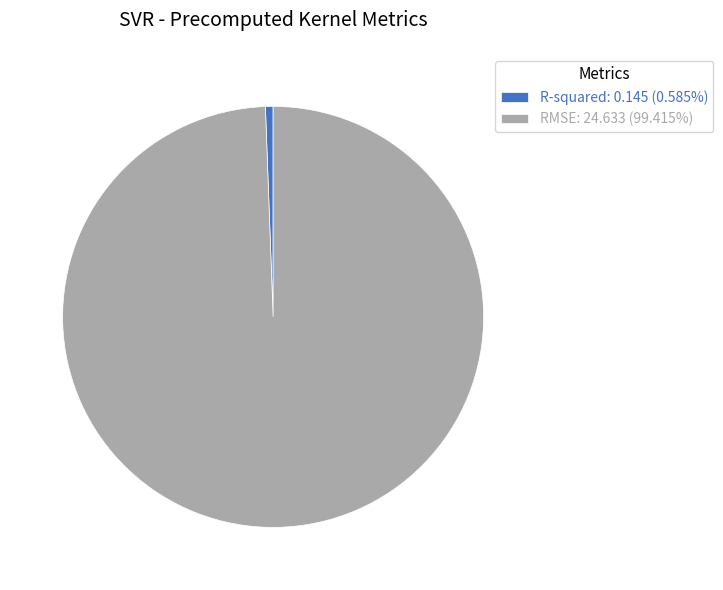

Count the number of slices in the pie.

2